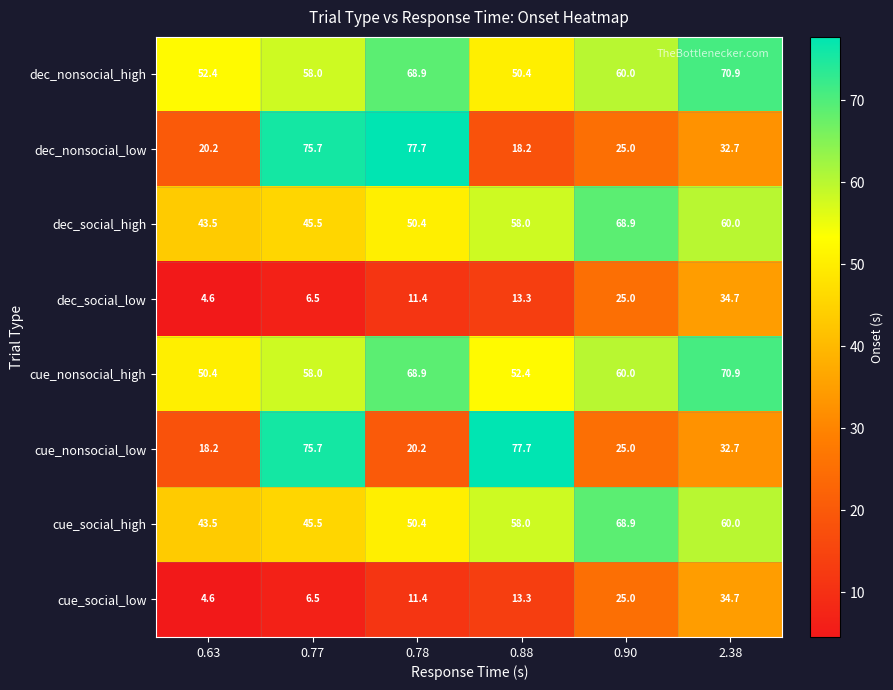

What is the difference between the highest and lowest values at 0.88?

64.4